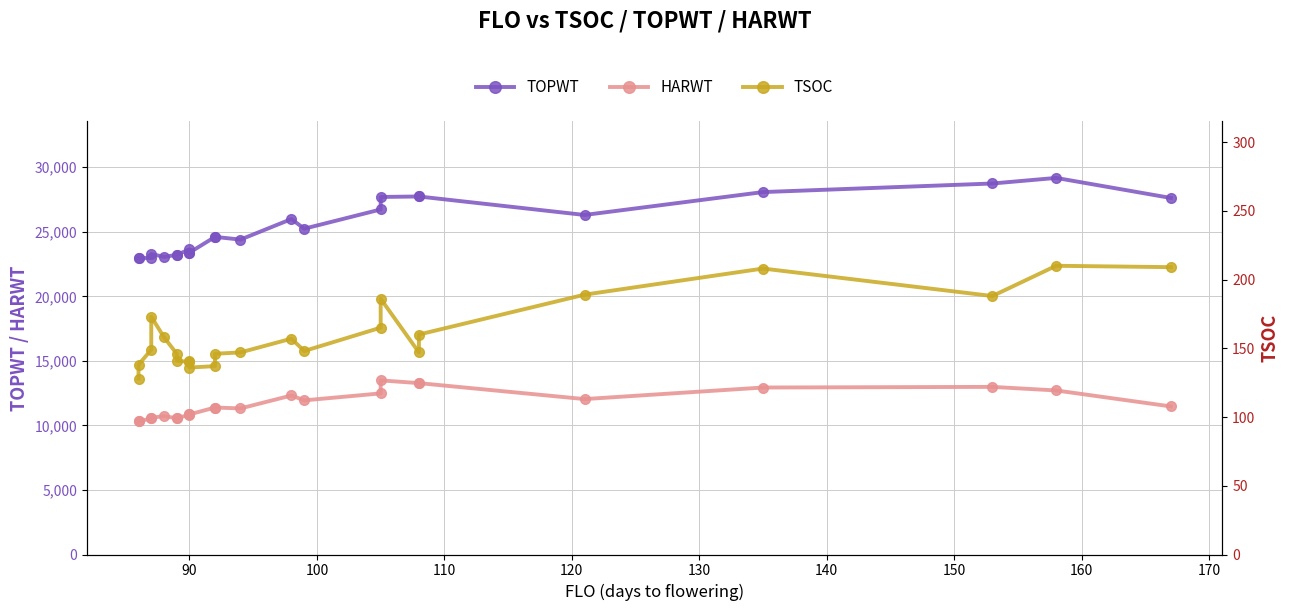

What is the sum of all TOPWT values?

606733